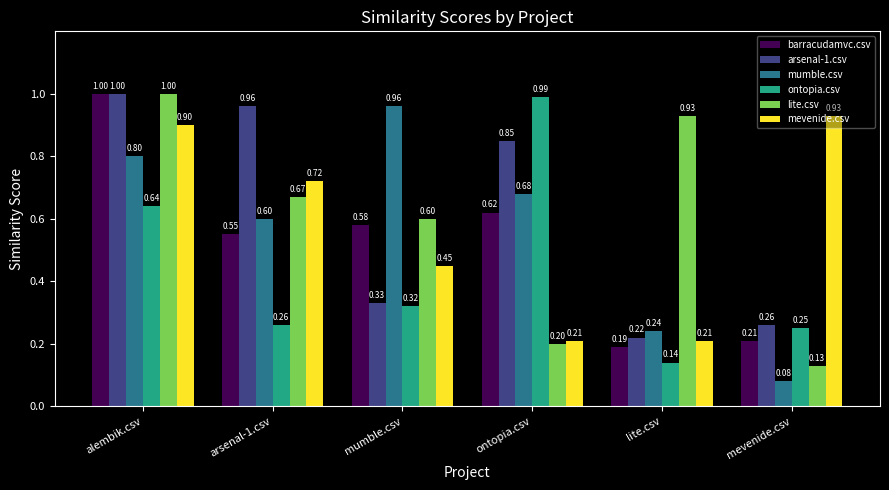

At lite.csv, list the series in order from smallest to largest.

ontopia.csv, barracudamvc.csv, mevenide.csv, arsenal-1.csv, mumble.csv, lite.csv